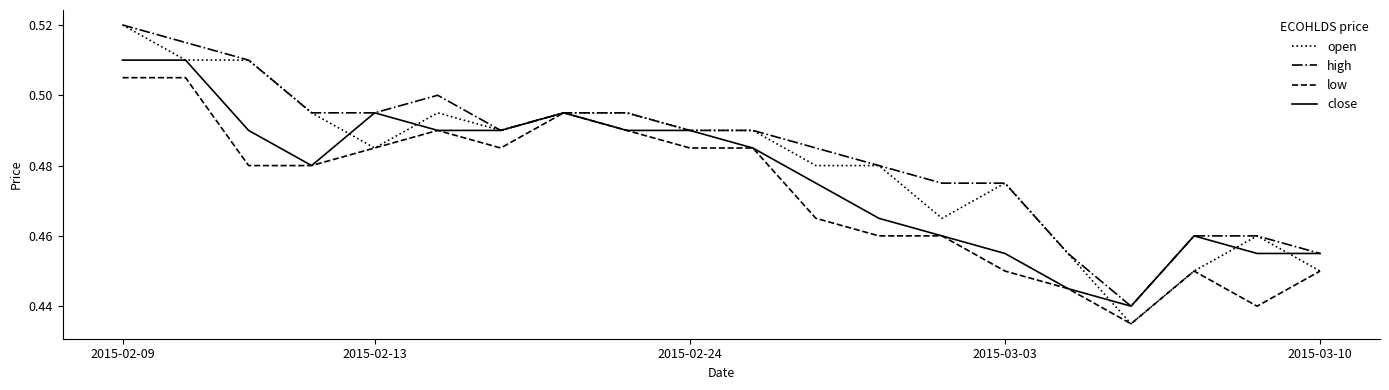

List the series in order of their overall mean, lowest first.

low, close, open, high